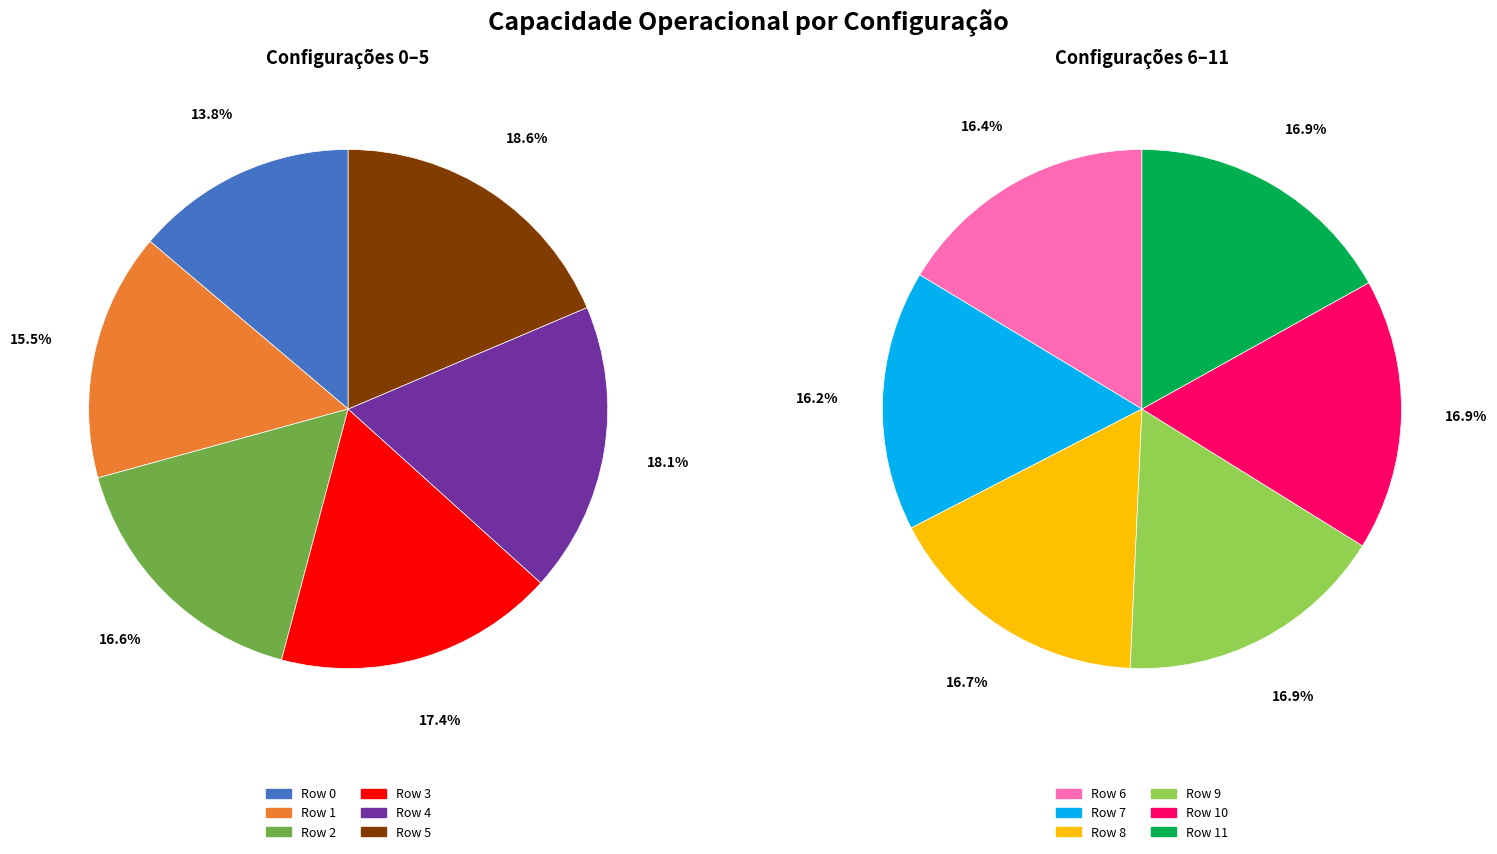

Which has a higher value, Row 8 or Row 4?

Row 8